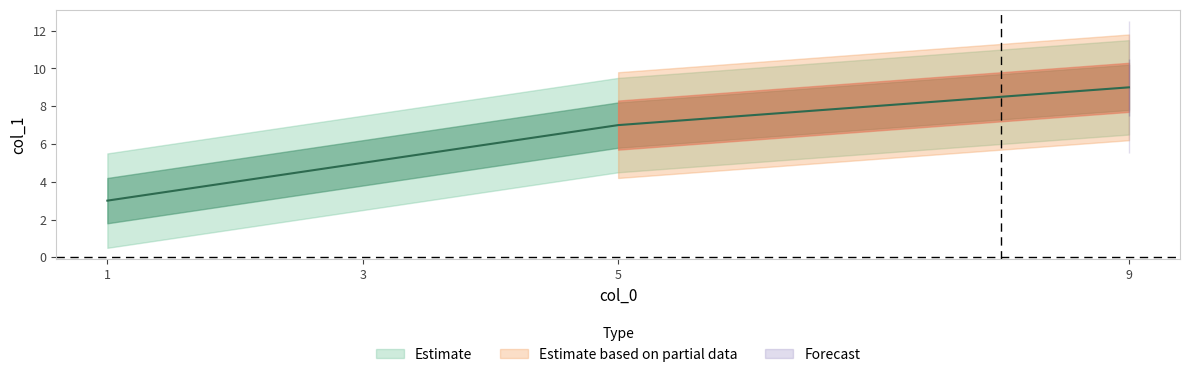

The chart shows a value of 5 at 3. True or false?

True